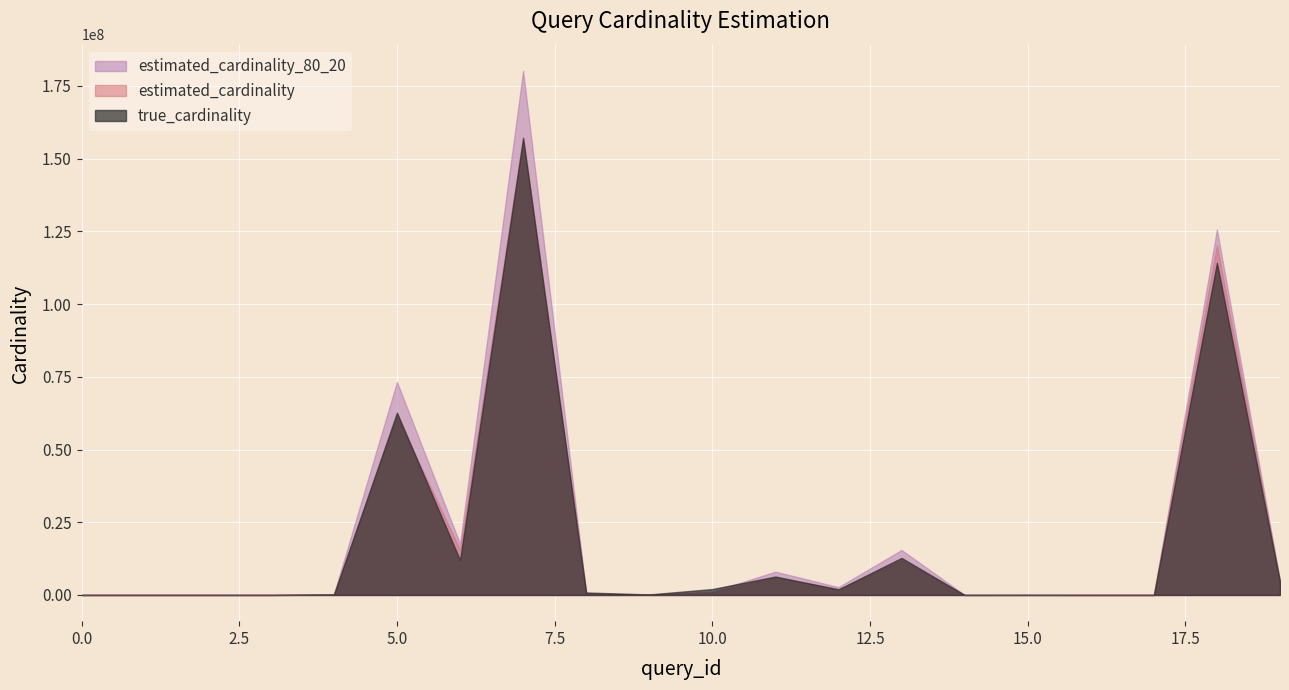

What is the maximum value shown in the chart?

180170915.4